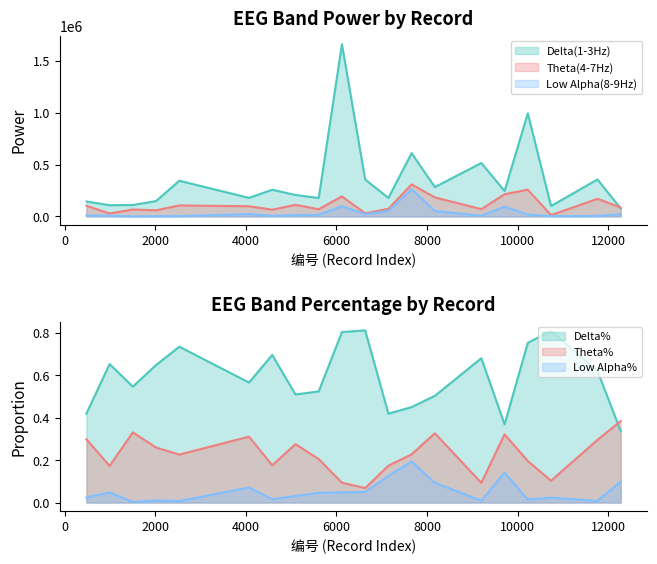

Between 7148 and 12278, which is larger?

7148